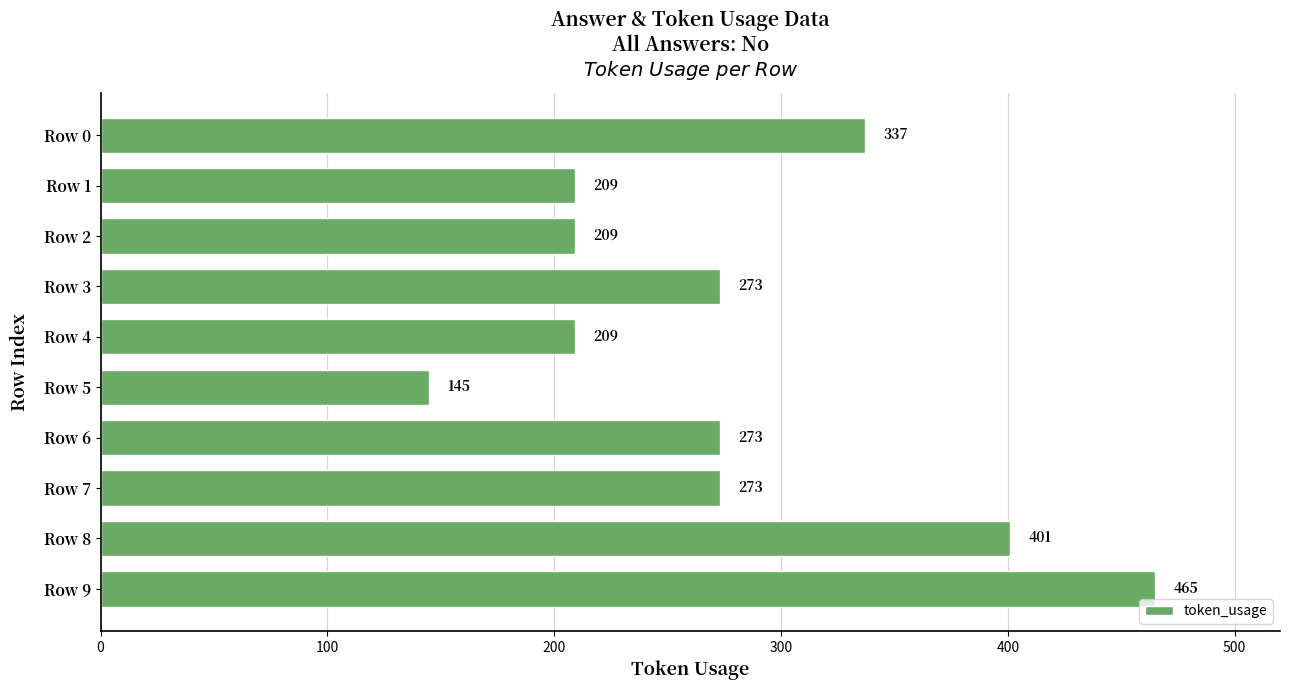

What is the ratio of the value at Row 9 to the value at Row 3?

1.7